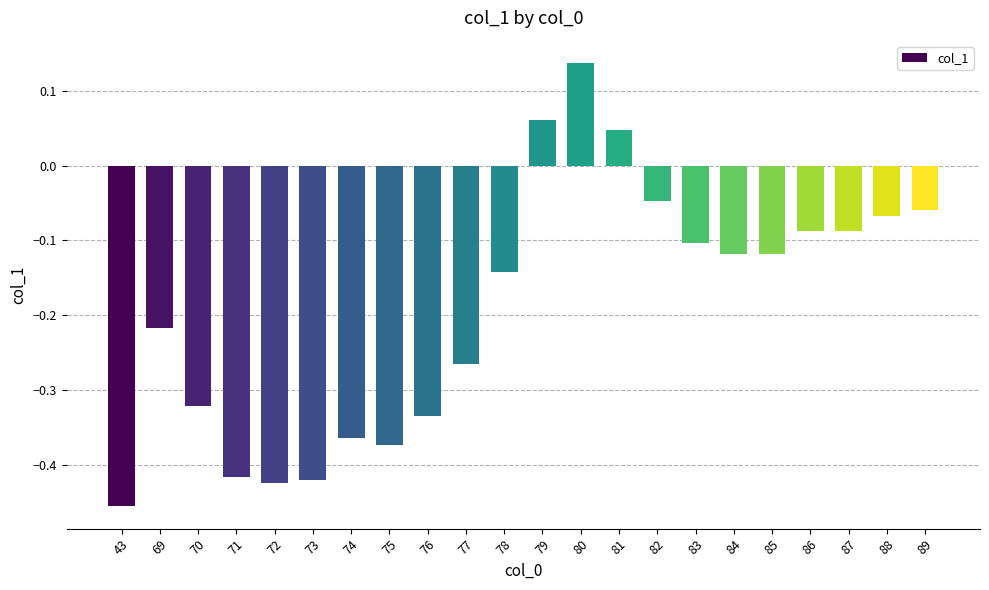

Is it true that the value at 87 is -0.1?

True